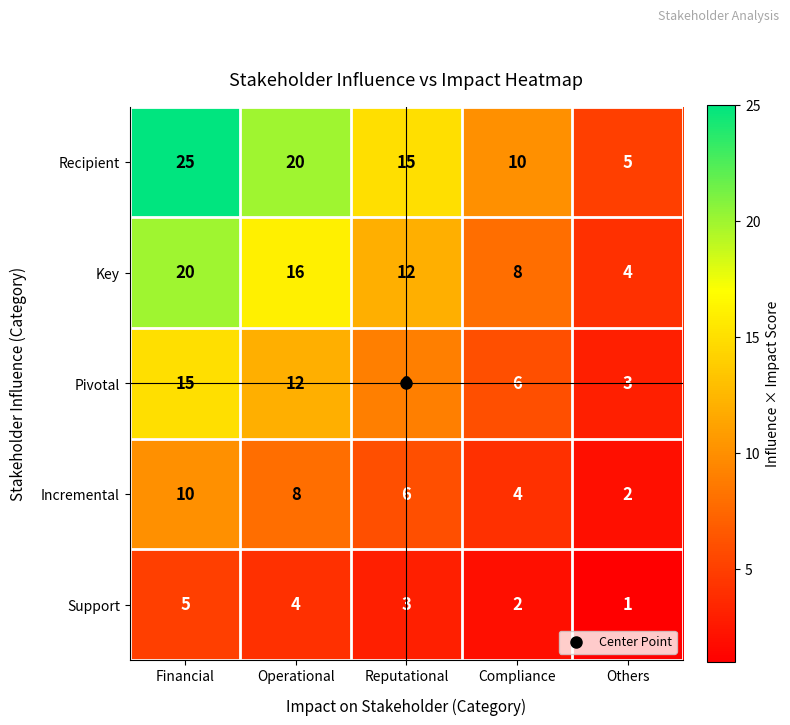

Between Operational and Reputational, which series saw the biggest shift?

Recipient